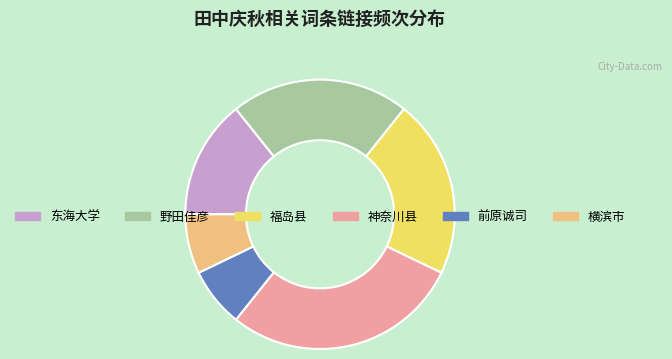

Which category has the biggest portion of the pie?

神奈川县